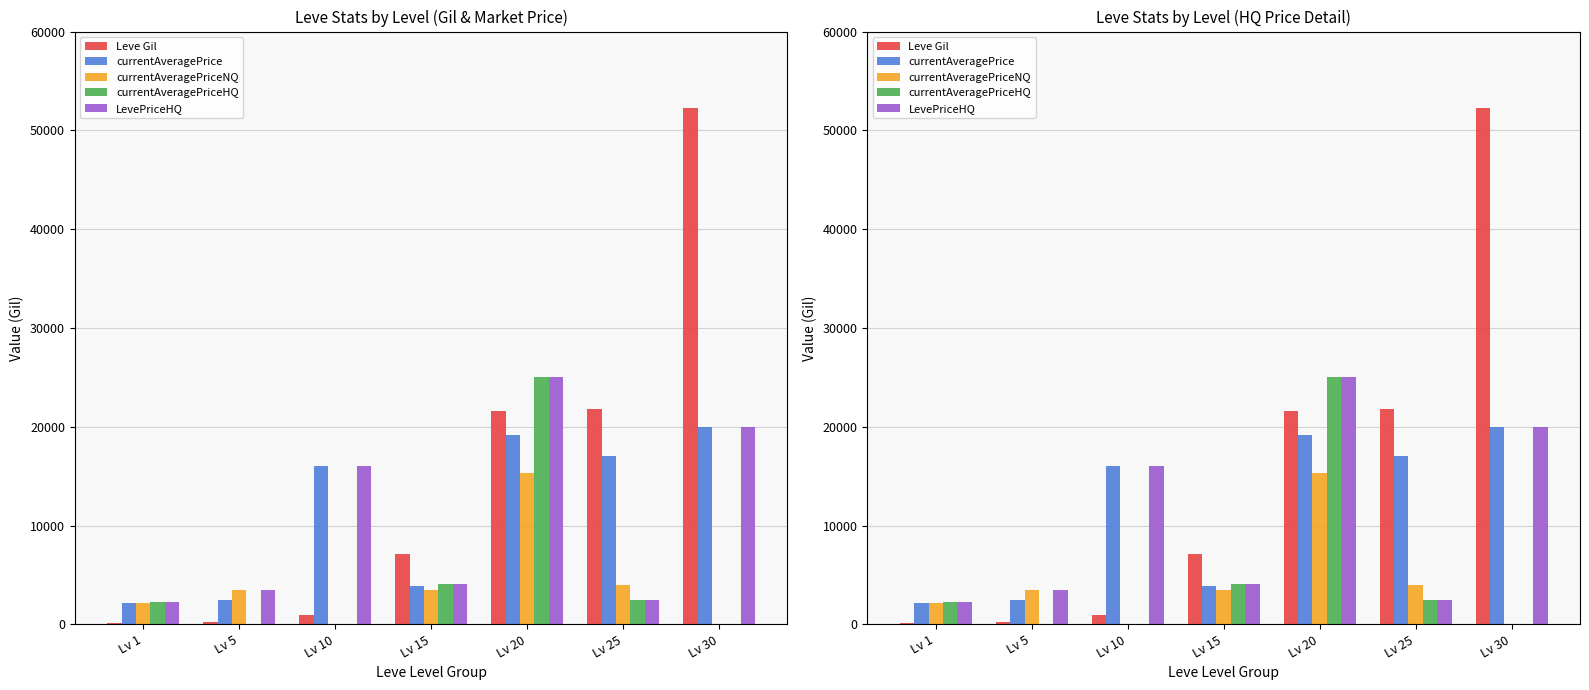

The value of currentAveragePrice at Lv 25 is 24369. True or false?

False